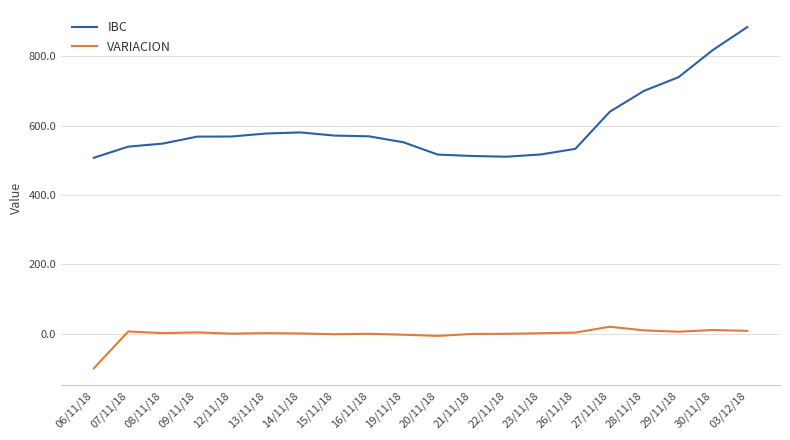

Which series has the widest spread of values?

IBC